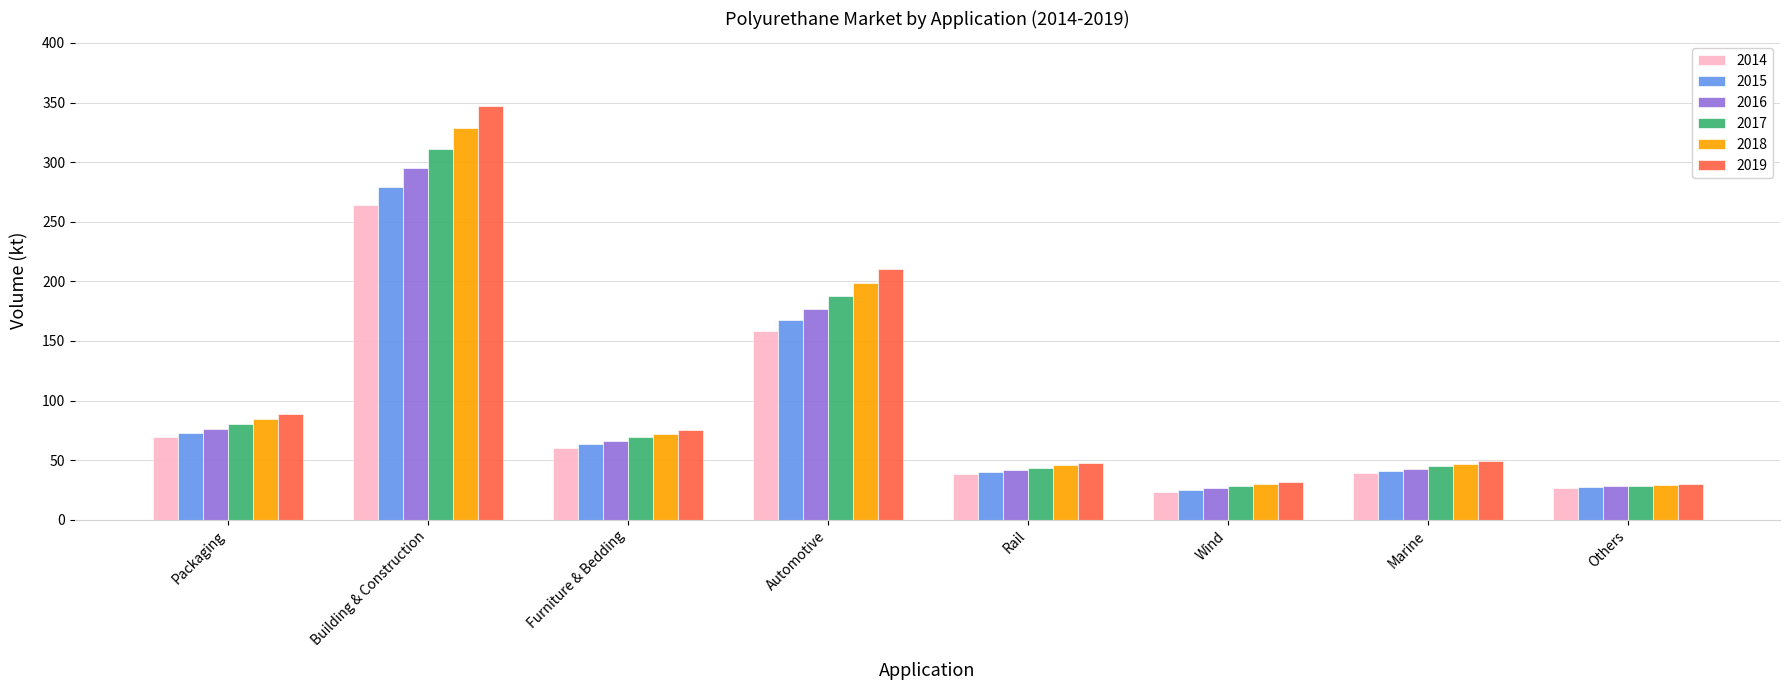

How many bars are there in total?

48